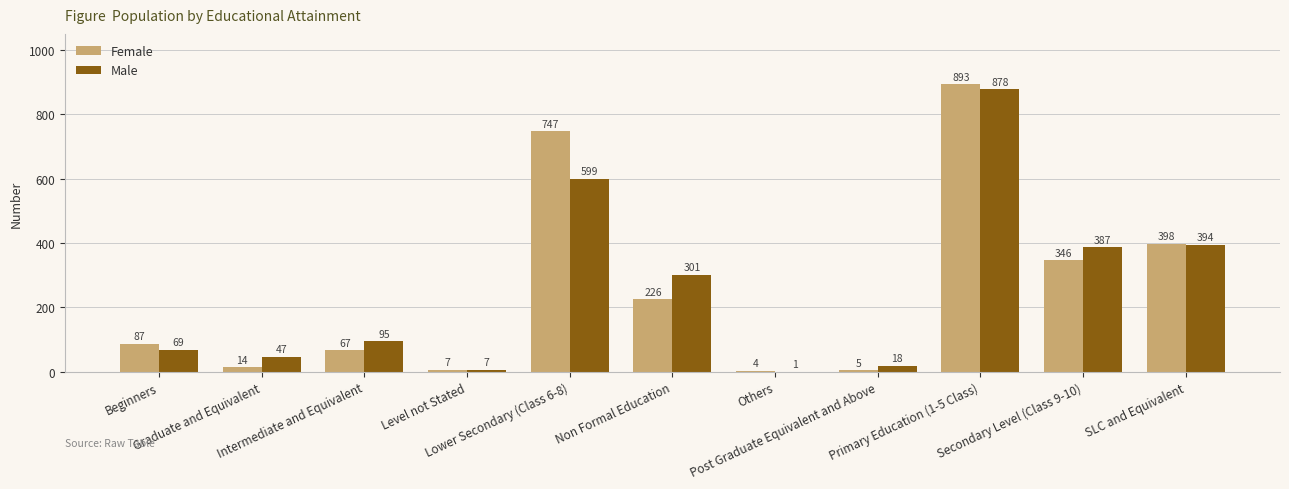

Which category has the highest value in the Female series?

Primary Education (1-5 Class)